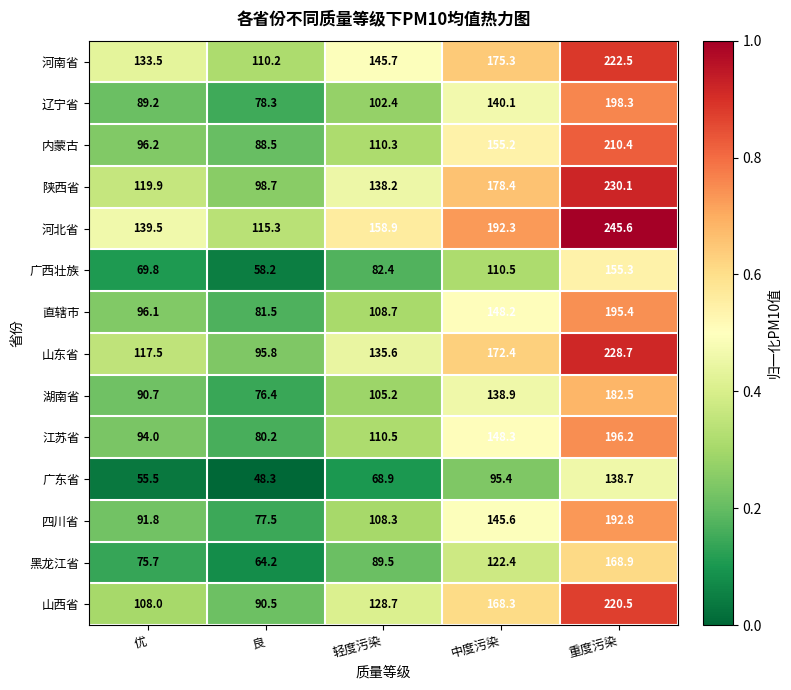

What is the average value of the 山西省 series?

143.2